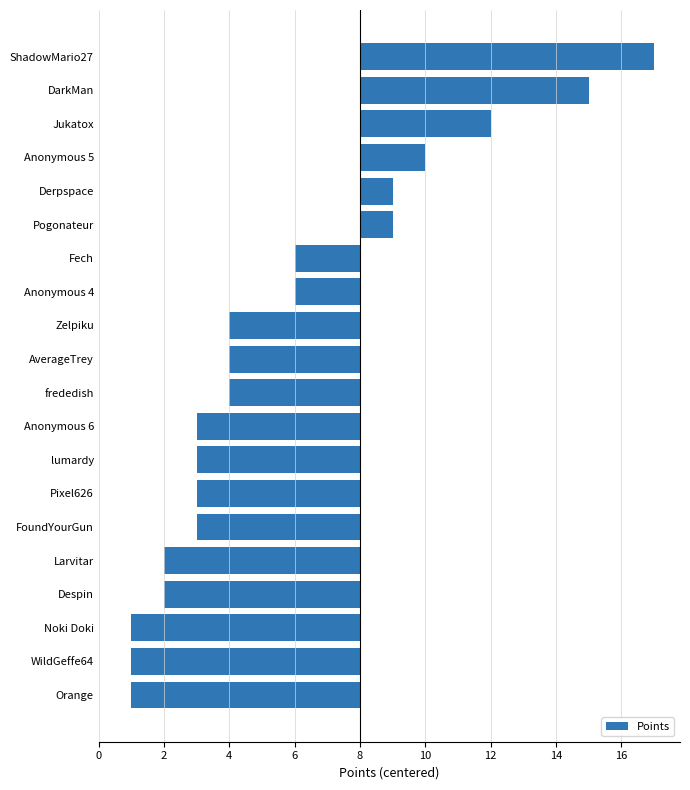

Are the bars horizontal?

Yes